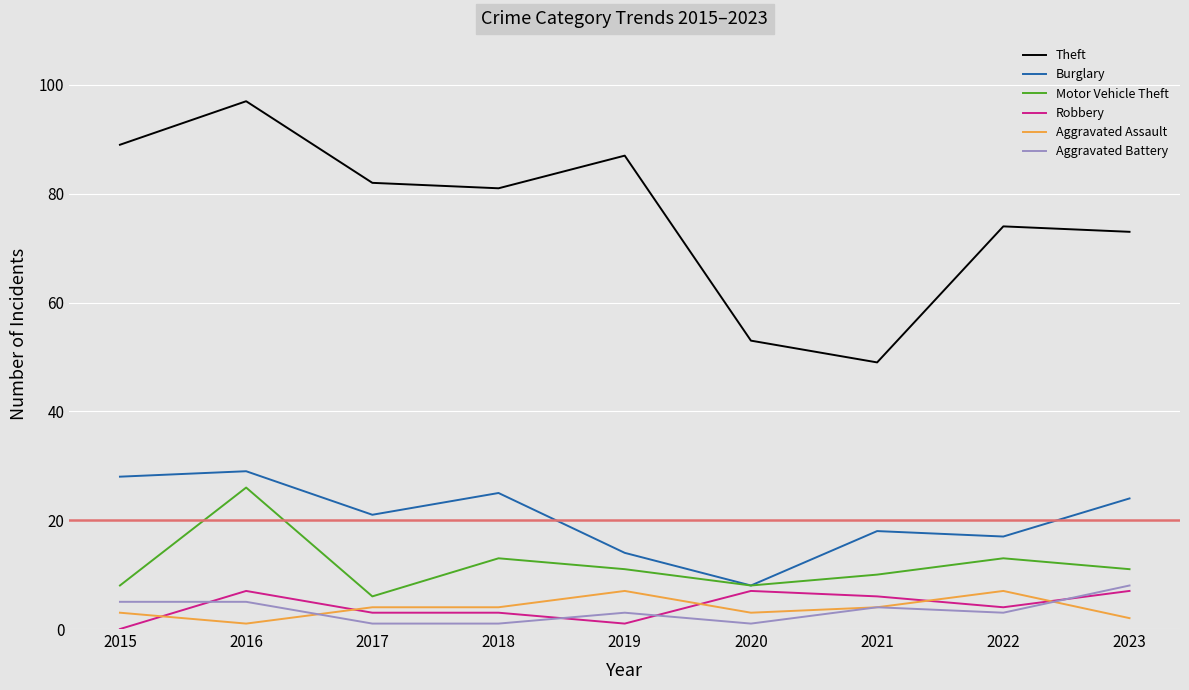

Which series has the largest range (max minus min)?

Theft